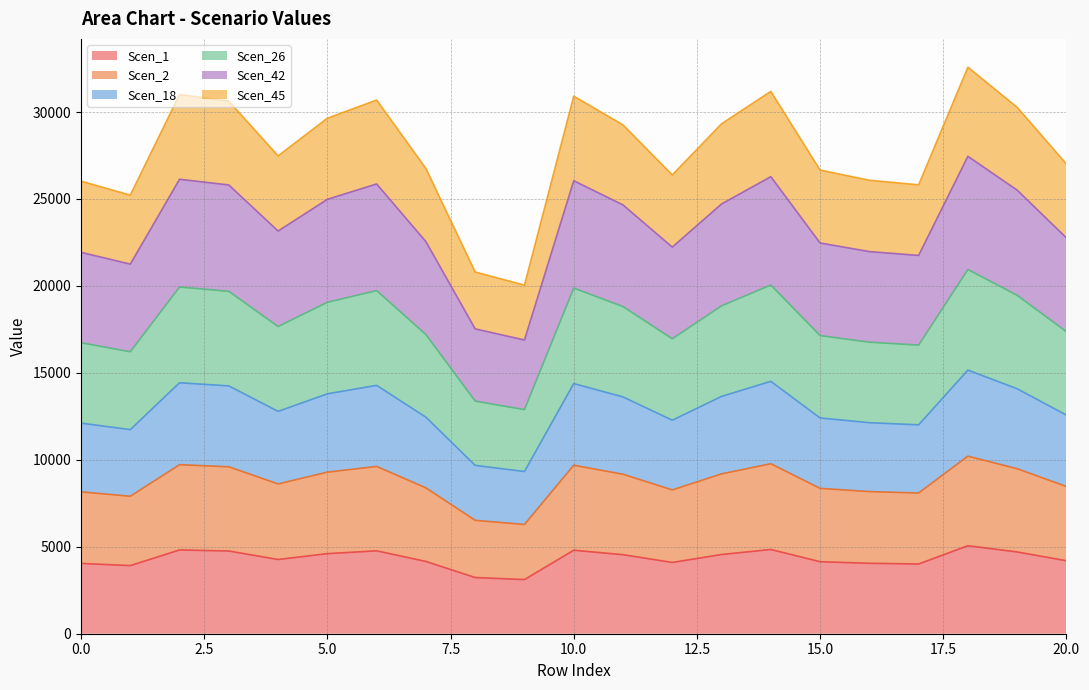

What is the total value across all series at 15.0?

26664.3